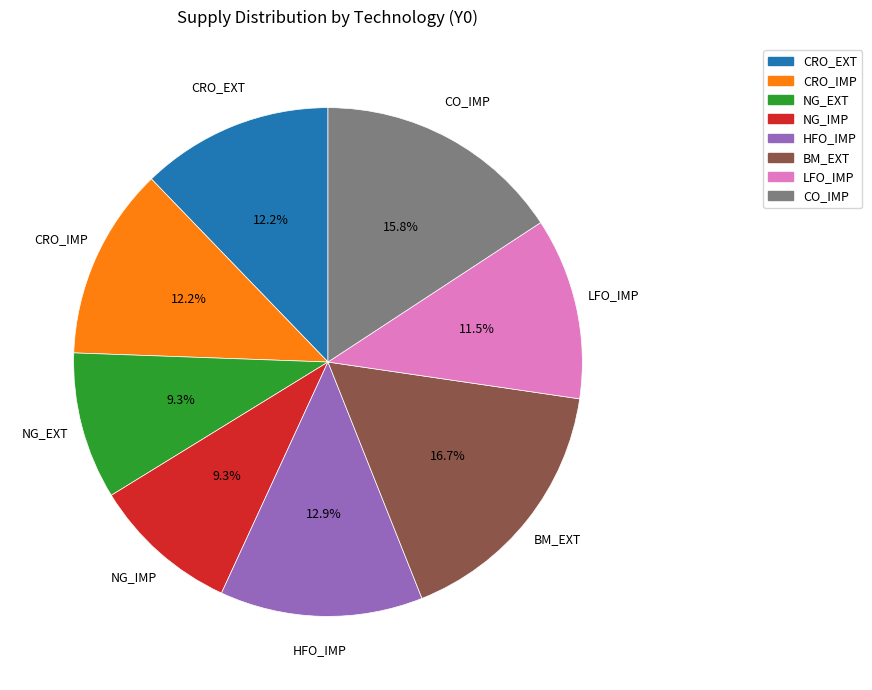

Is there a majority slice in this chart?

No